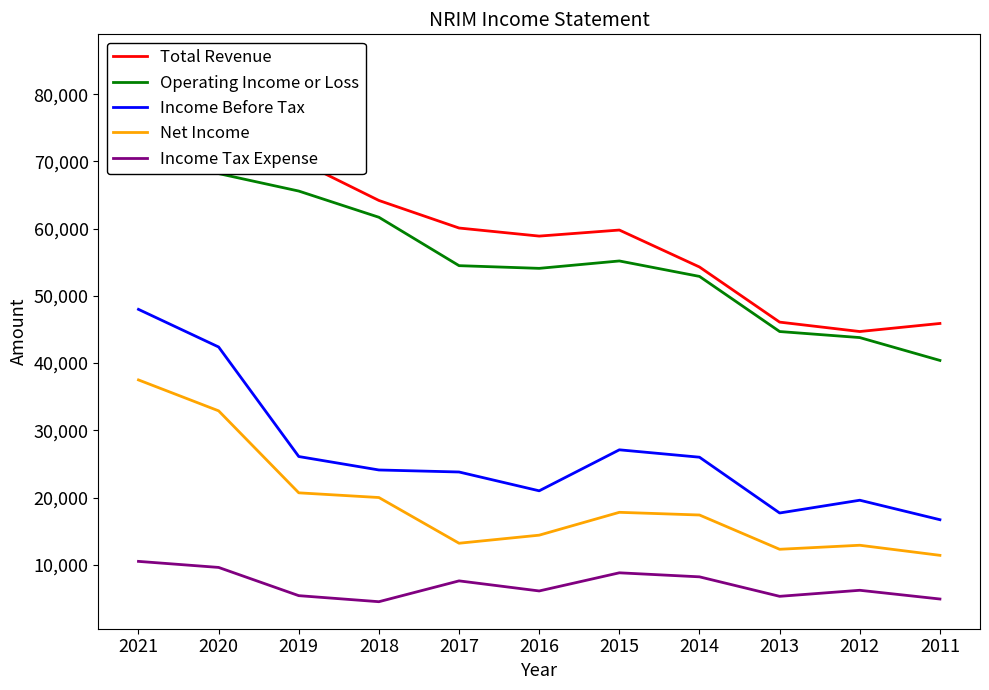

True or false: Operating Income or Loss and Net Income intersect in this chart.

False